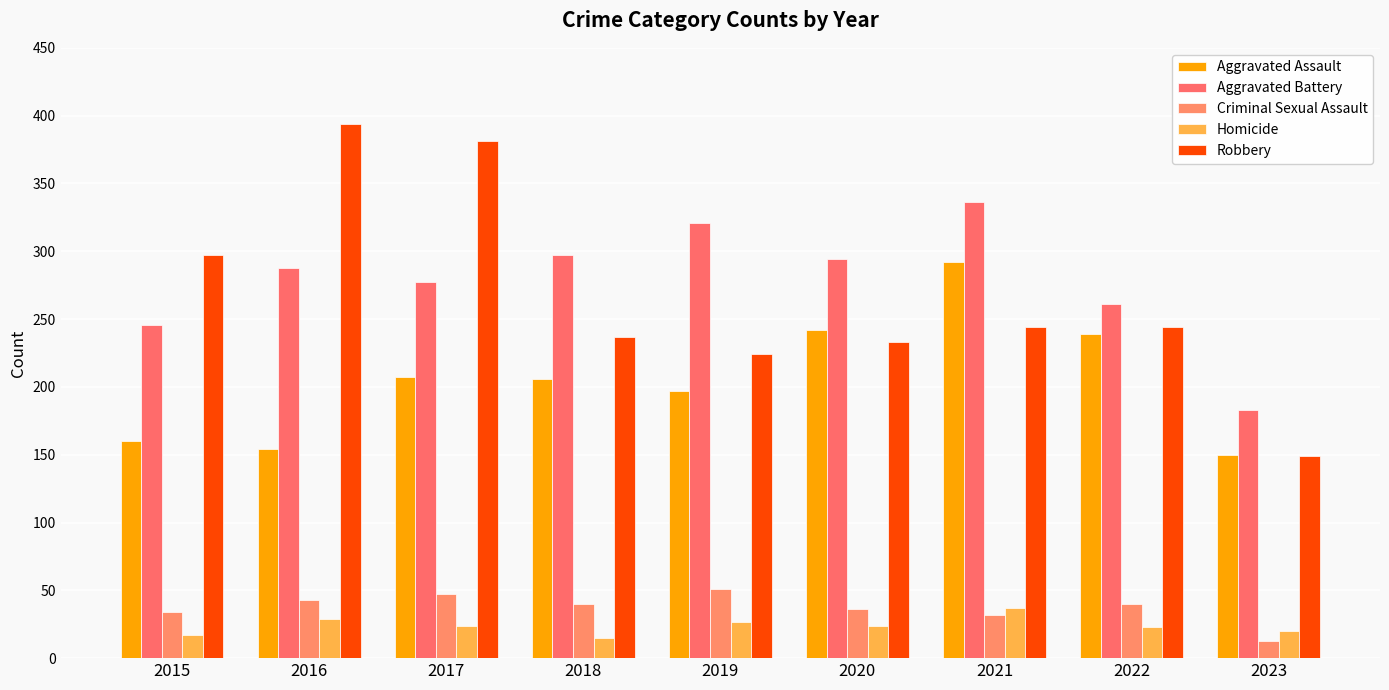

How many data points in Aggravated Battery are less than 288?

4